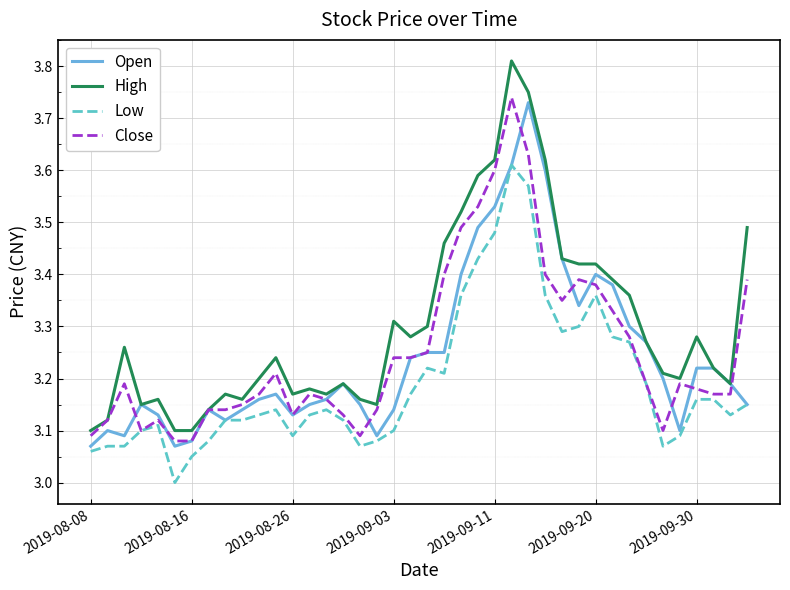

True or false: High and Low cross at least once.

False